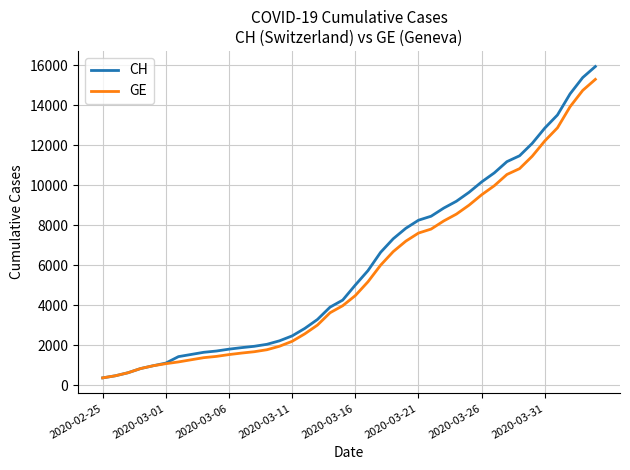

What are all the series names shown in the legend?

CH, GE